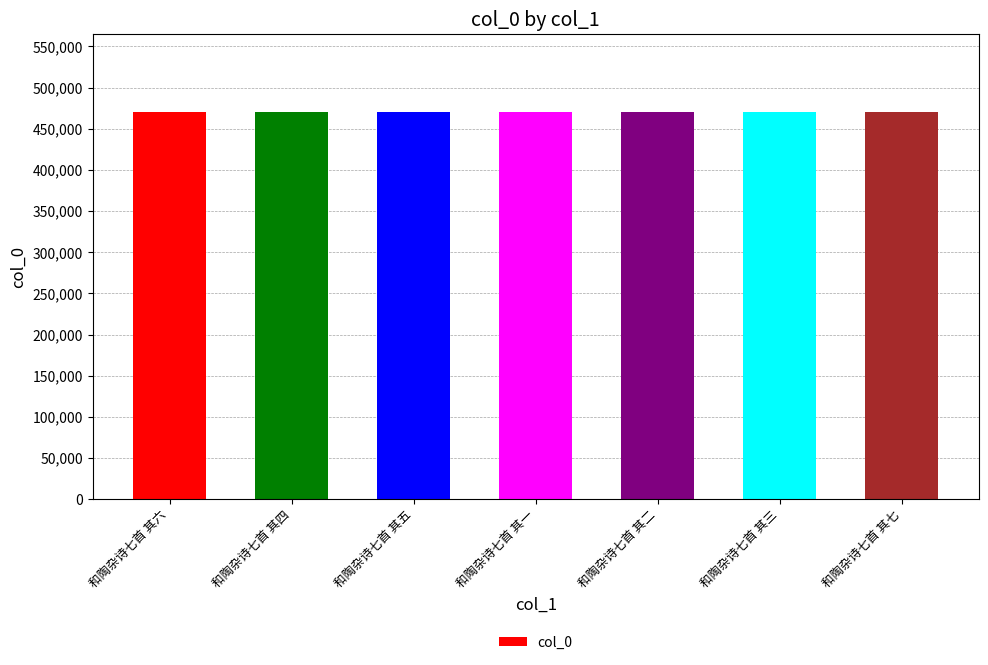

What is the difference between the second highest and second lowest values?

4